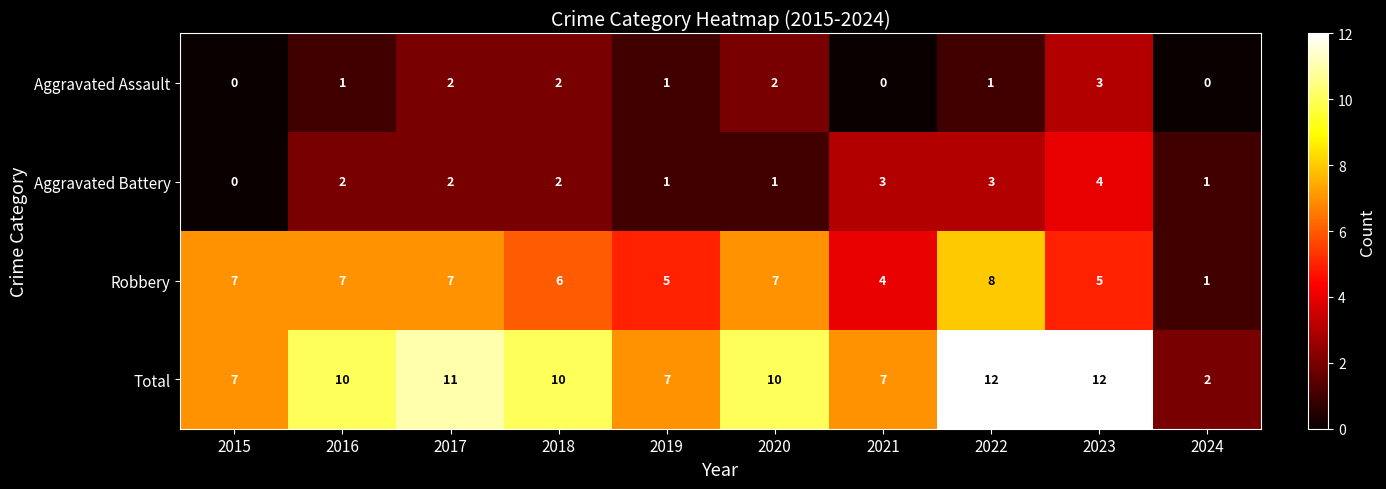

What is the approximate value of Robbery at 2016?

7